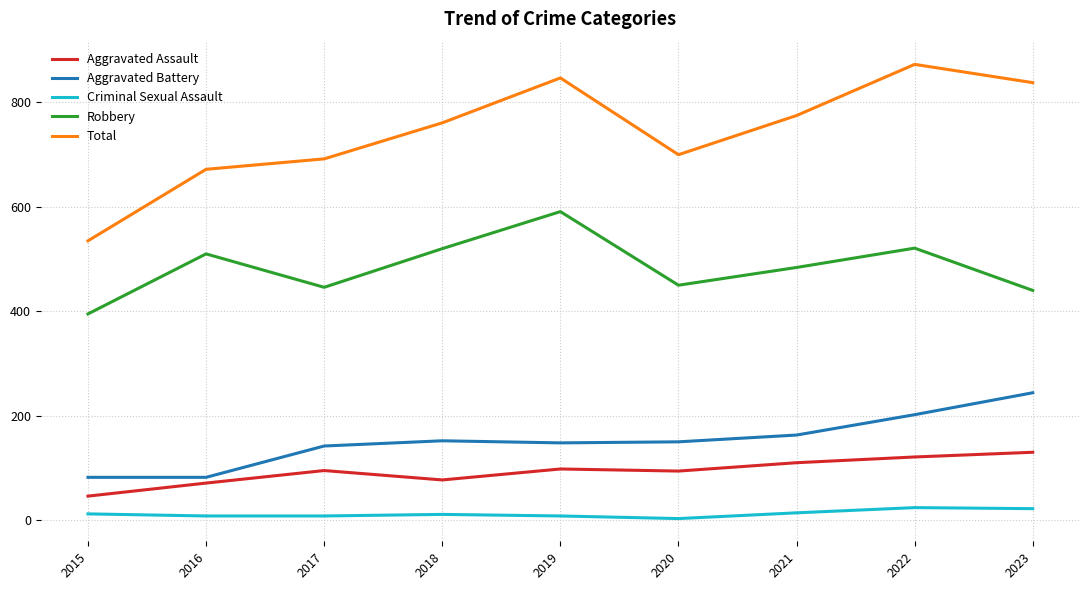

Rank the series at 2021 from lowest to highest value.

Criminal Sexual Assault, Aggravated Assault, Aggravated Battery, Robbery, Total